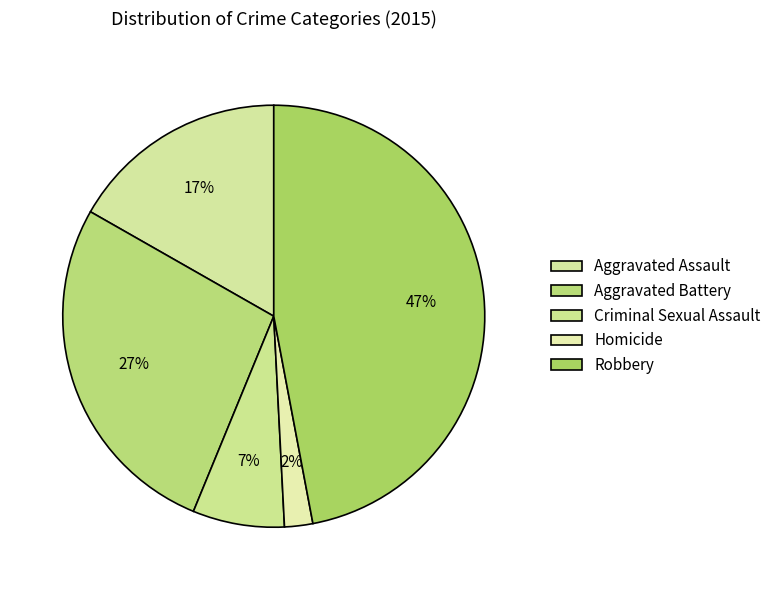

What is the largest slice in the pie chart?

Robbery